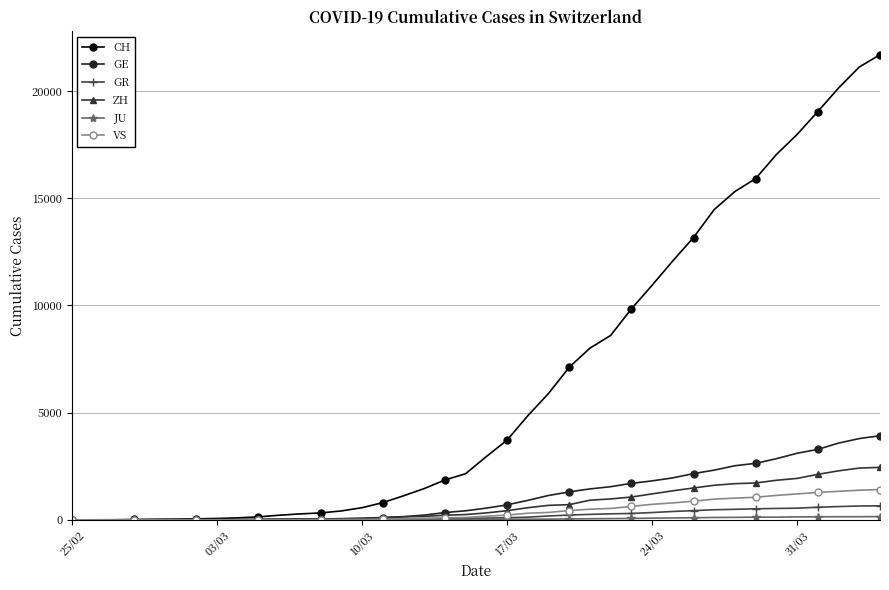

What is the average value of the CH series?

6490